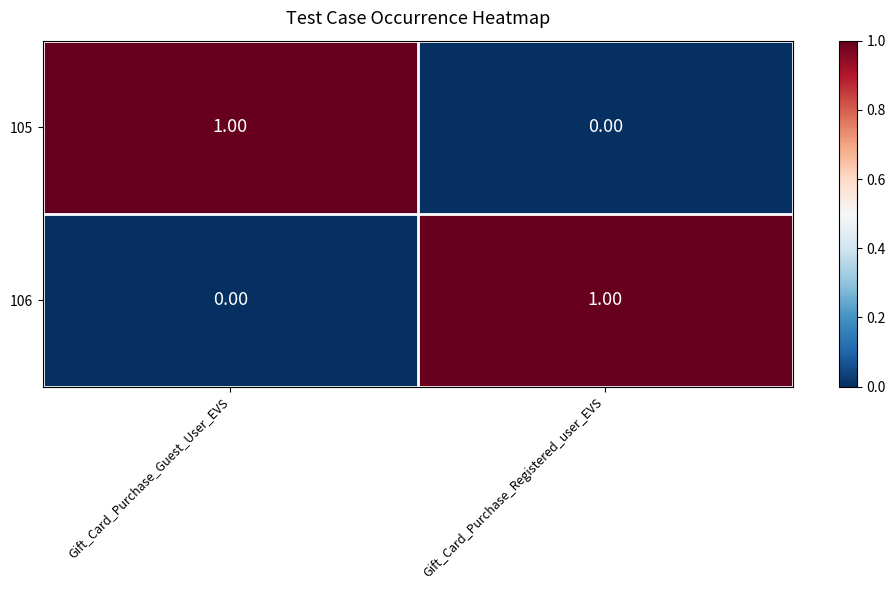

At Gift_Card_Purchase_Registered_user_EVS, list the series in order from largest to smallest.

106, 105